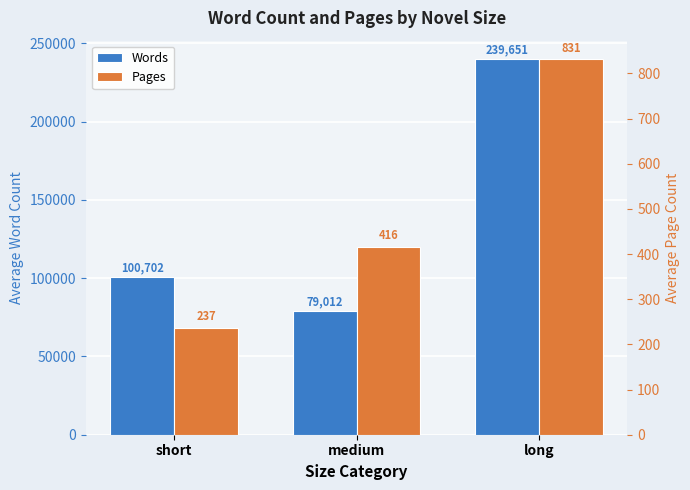

What is the minimum value for Words?

79012